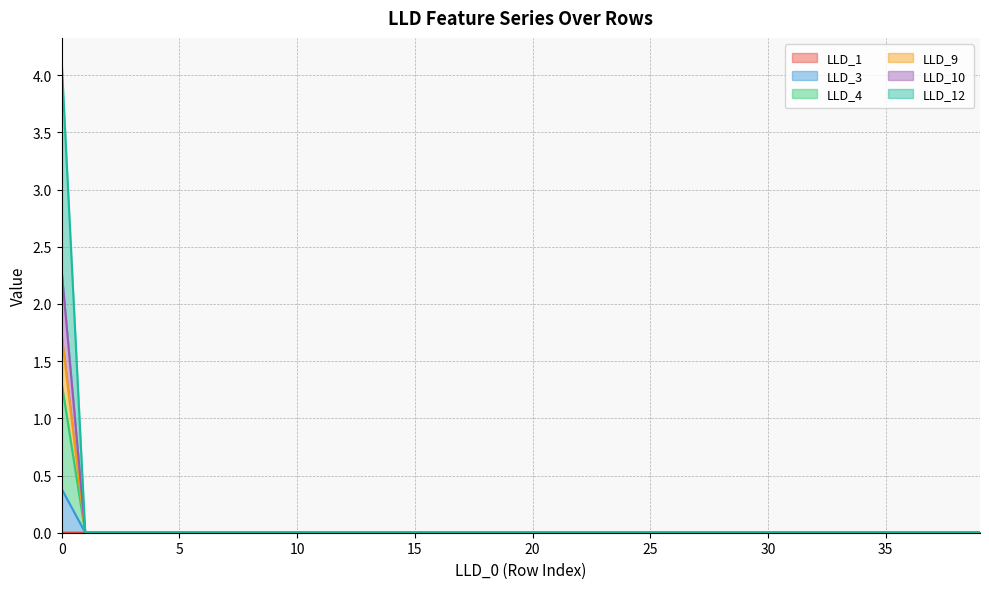

The value of LLD_12 at 12 is 0.0. True or false?

False